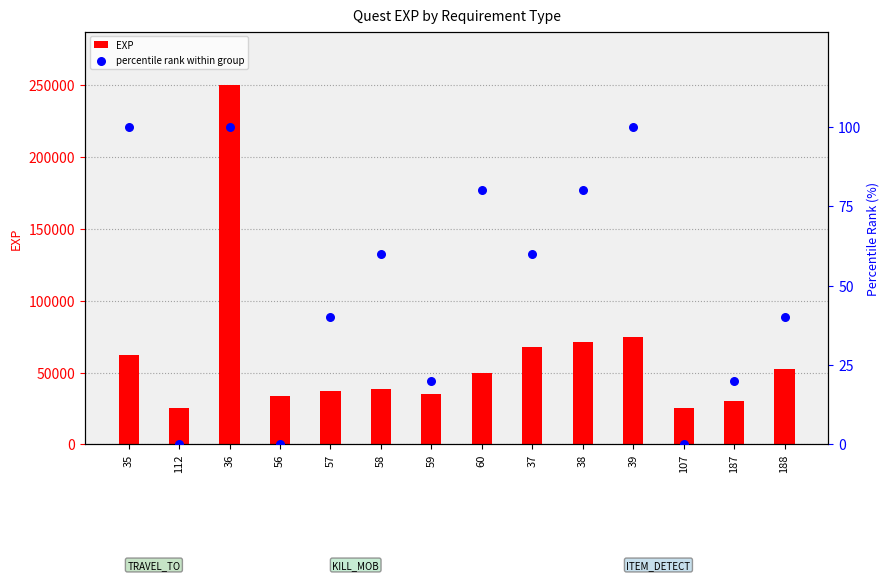

Which series contains the lowest Y value?

percentile rank within group